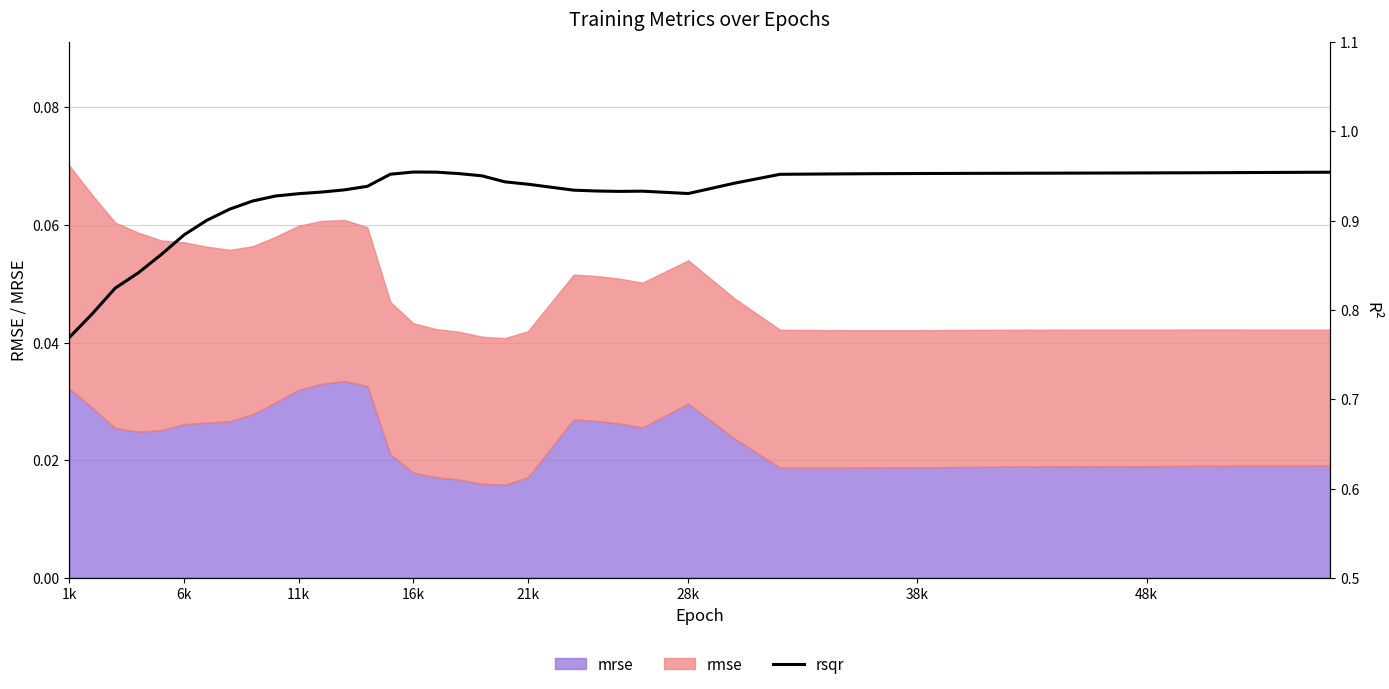

How many points are lower than both their immediate neighbors (excluding endpoints)?

2